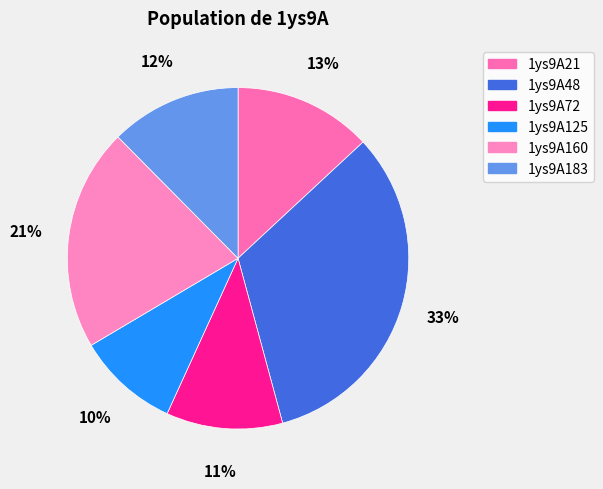

To the nearest percent, what is the combined percentage of 1ys9A125 and 1ys9A183?

22%